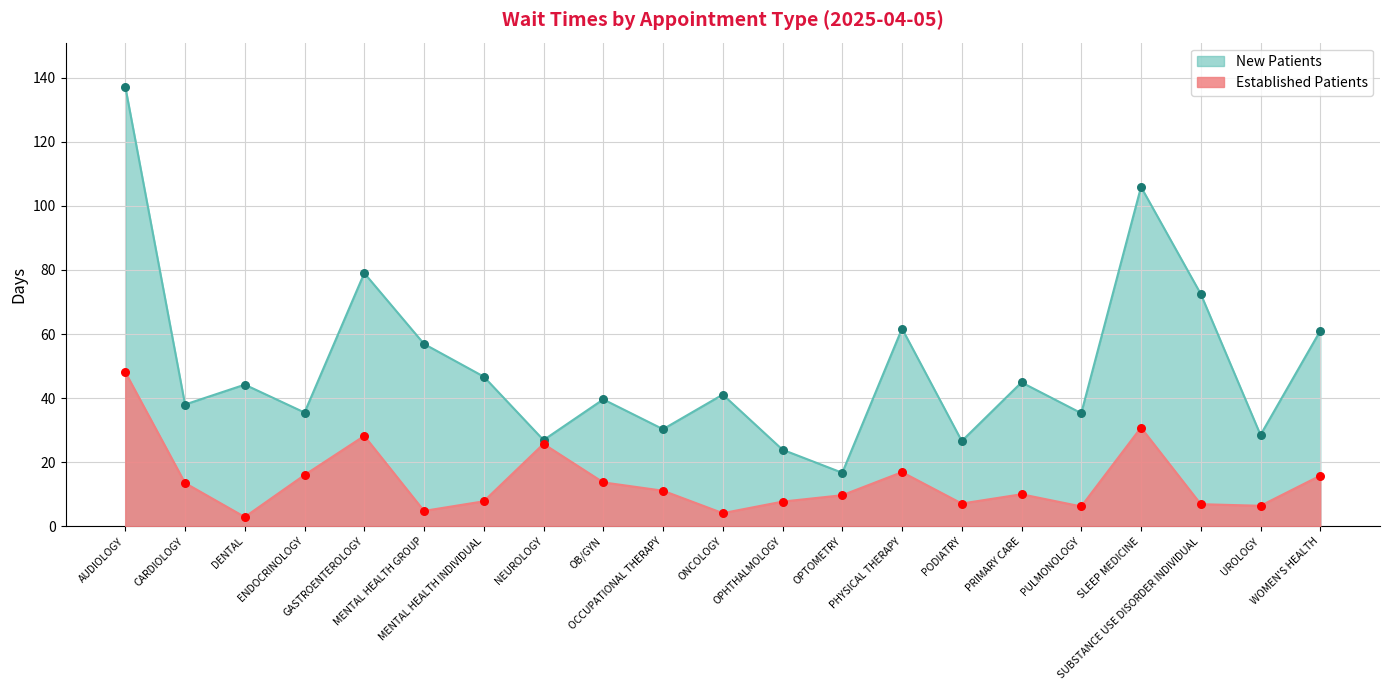

Which series reaches the maximum Y coordinate?

New Patients